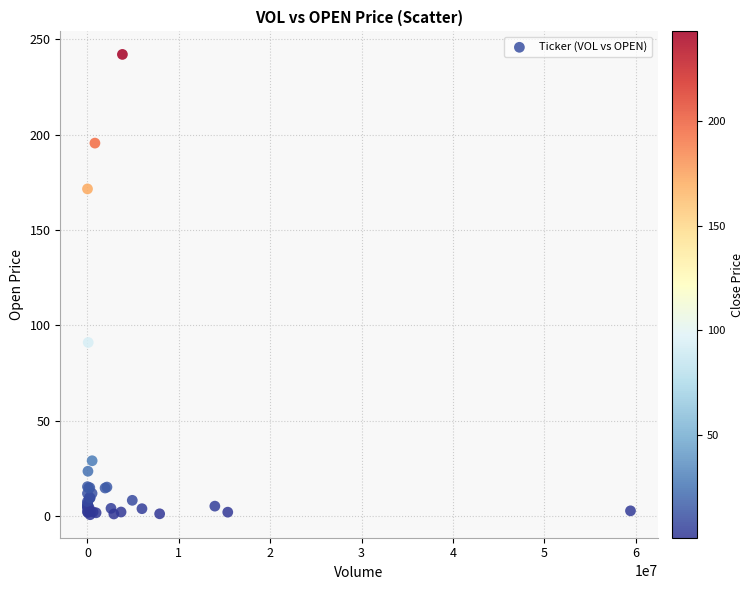

What Y value in the scatter plot is closest to 121?

91.0